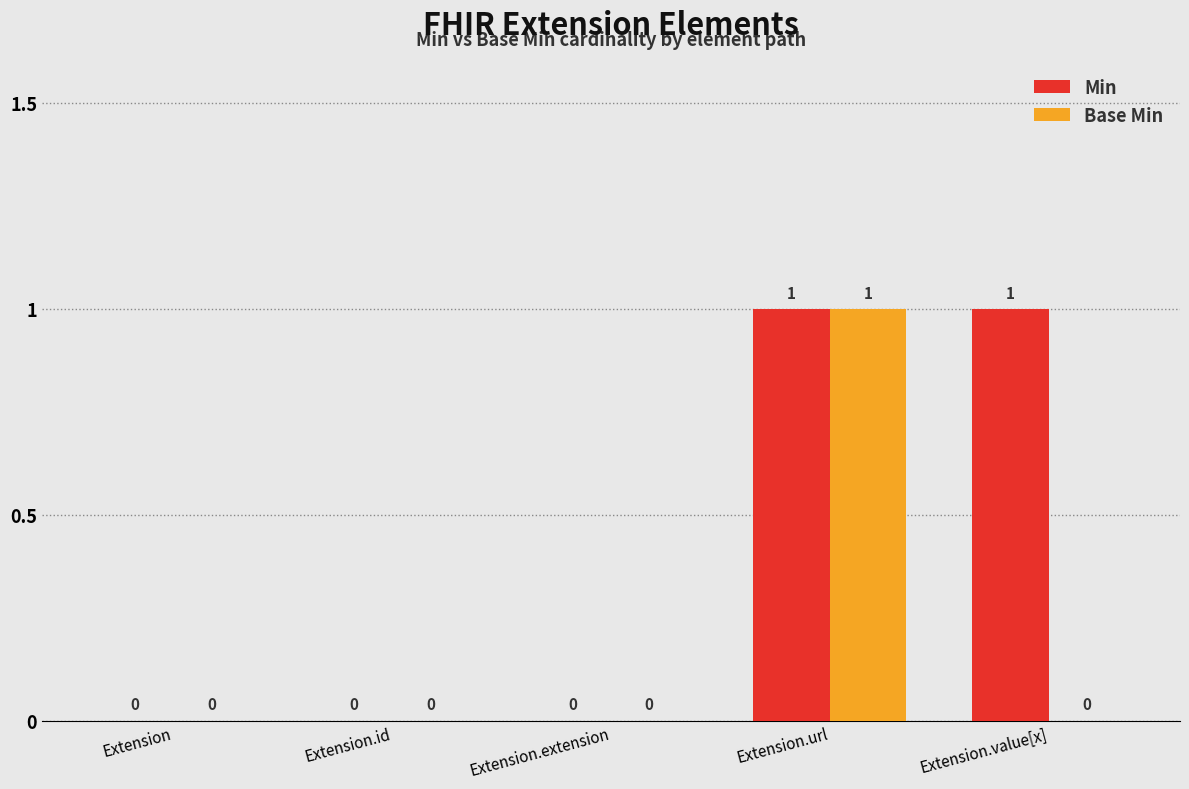

At which category is the sum across all series the highest?

Extension.url